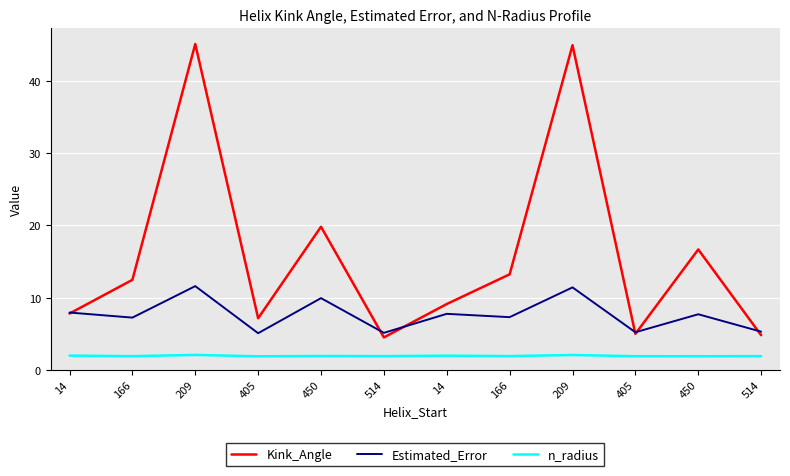

What are all the series names shown in the legend?

Kink_Angle, Estimated_Error, n_radius